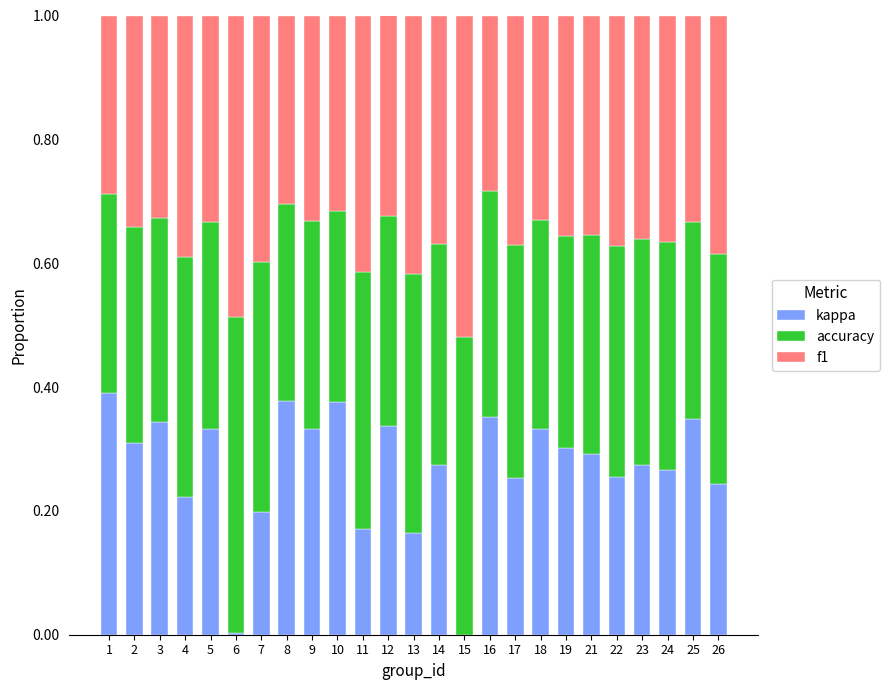

What is the total value across all series at 15?

1.0